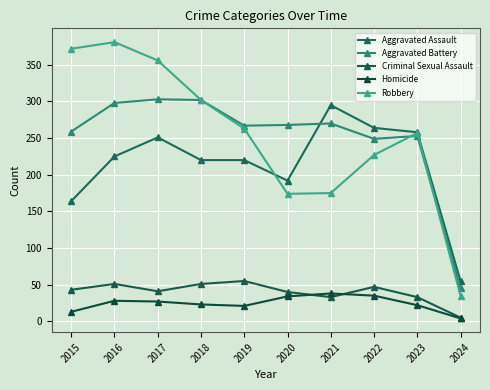

Which series has the widest spread of values?

Robbery